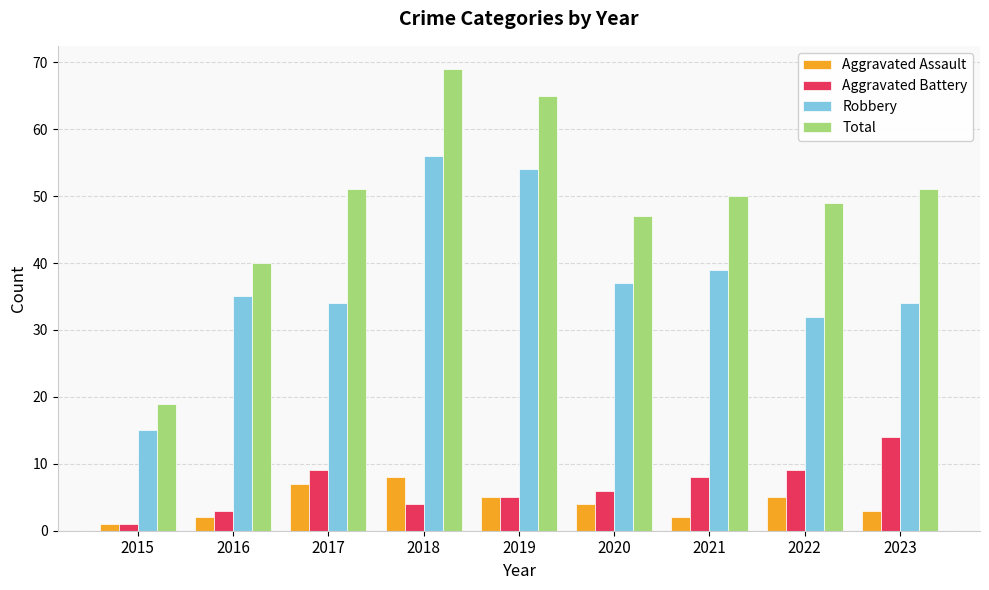

True or false: Aggravated Assault has a value of 2 at 2021.

True